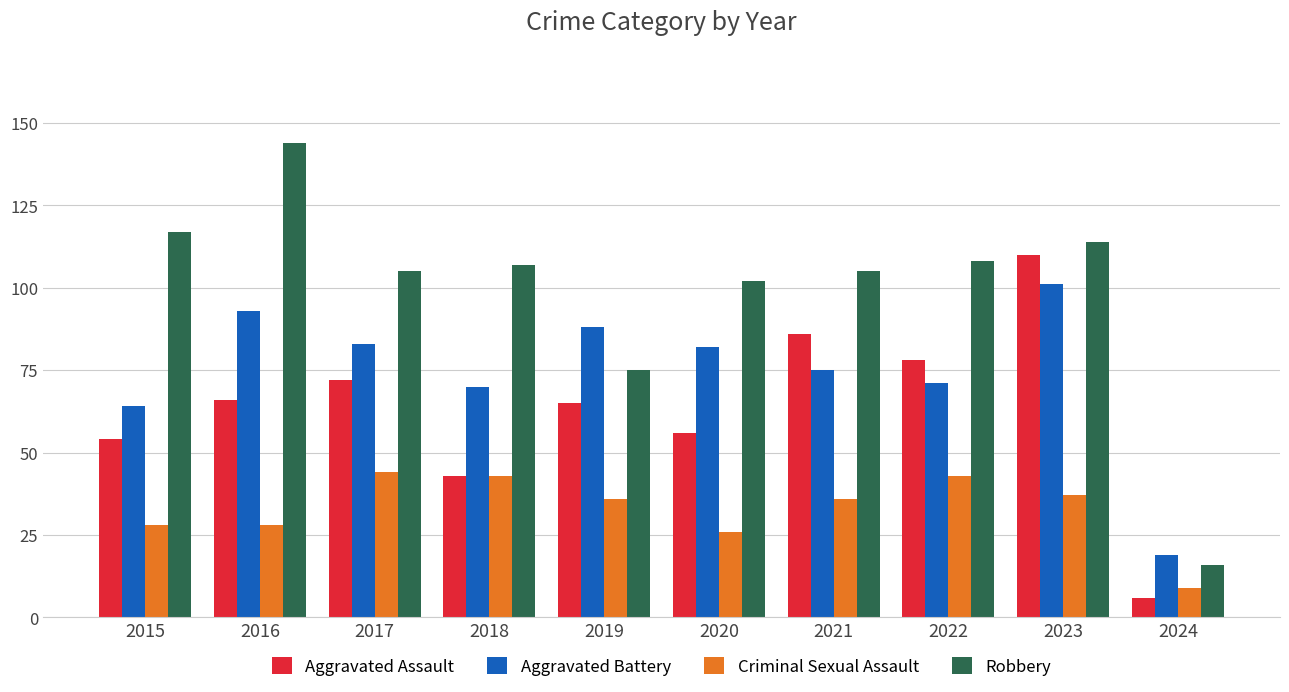

What is the difference between the highest and lowest values at 2017?

61